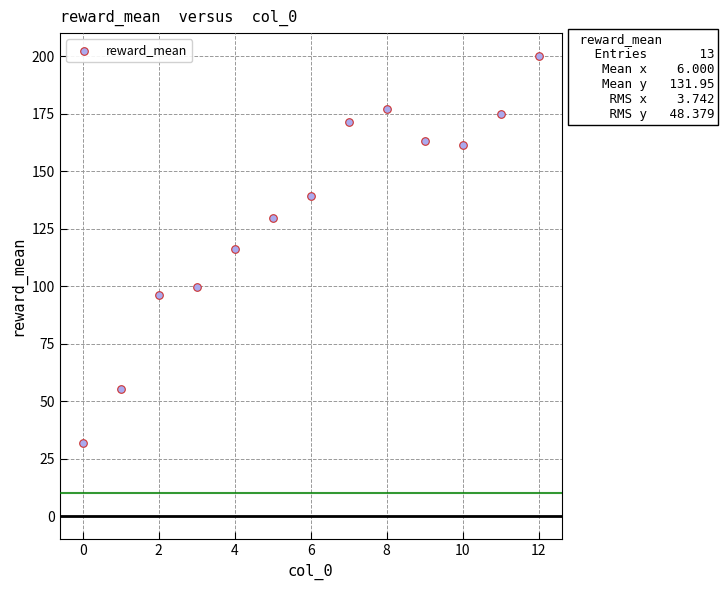

What is the range of Y values (max minus min)?

168.2